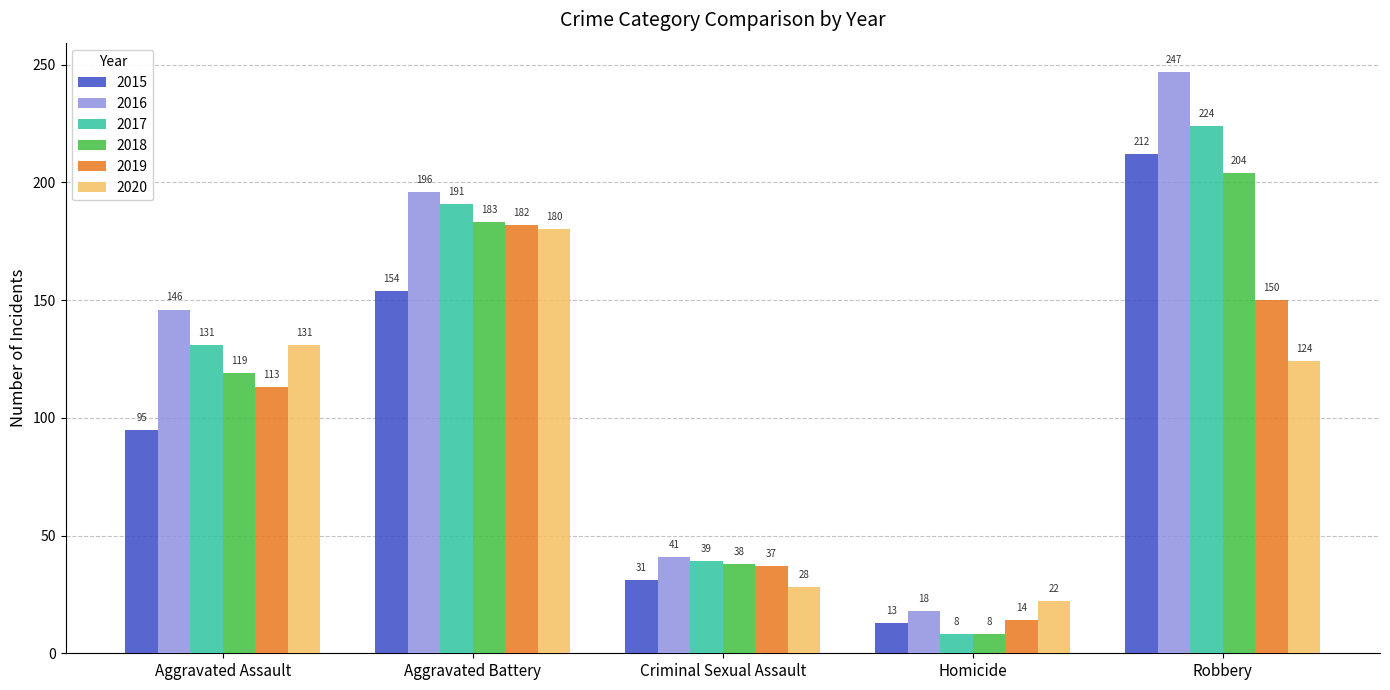

Reading left to right, what are all the values shown in this chart?

2015: Aggravated Assault=95	Aggravated Battery=154	Criminal Sexual Assault=31	Homicide=13	Robbery=212
2016: Aggravated Assault=146	Aggravated Battery=196	Criminal Sexual Assault=41	Homicide=18	Robbery=247
2017: Aggravated Assault=131	Aggravated Battery=191	Criminal Sexual Assault=39	Homicide=8	Robbery=224
2018: Aggravated Assault=119	Aggravated Battery=183	Criminal Sexual Assault=38	Homicide=8	Robbery=204
2019: Aggravated Assault=113	Aggravated Battery=182	Criminal Sexual Assault=37	Homicide=14	Robbery=150
2020: Aggravated Assault=131	Aggravated Battery=180	Criminal Sexual Assault=28	Homicide=22	Robbery=124